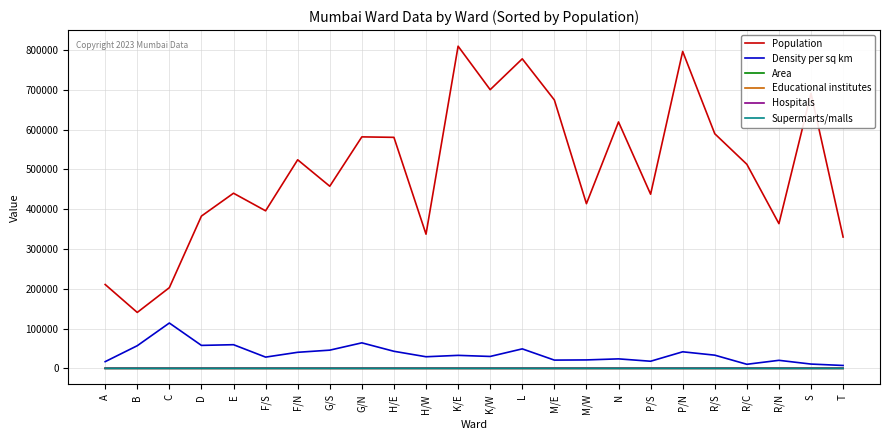

True or false: Population and Educational institutes cross at least once.

False